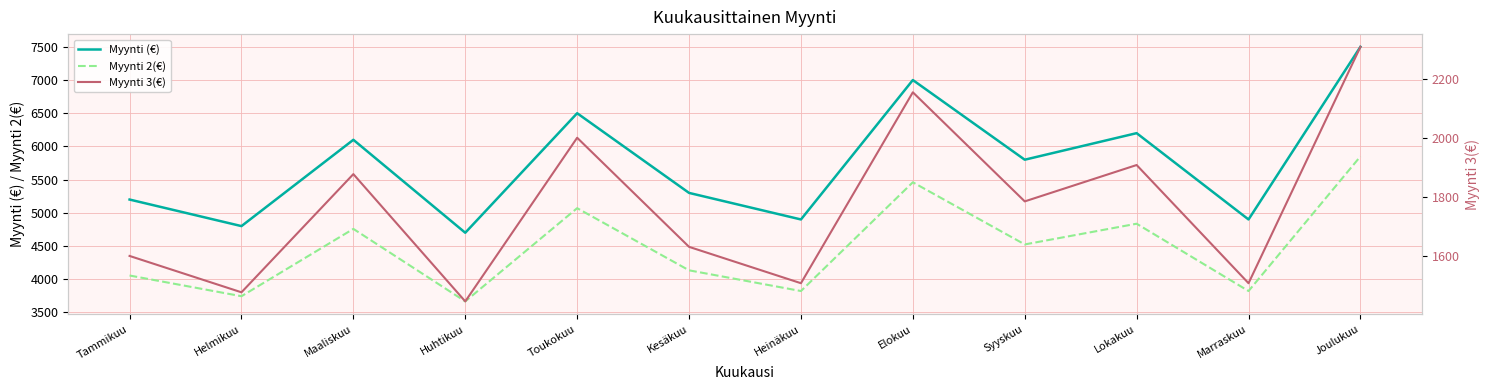

Is it true that Myynti (€) equals 7500.0 at Joulukuu?

True